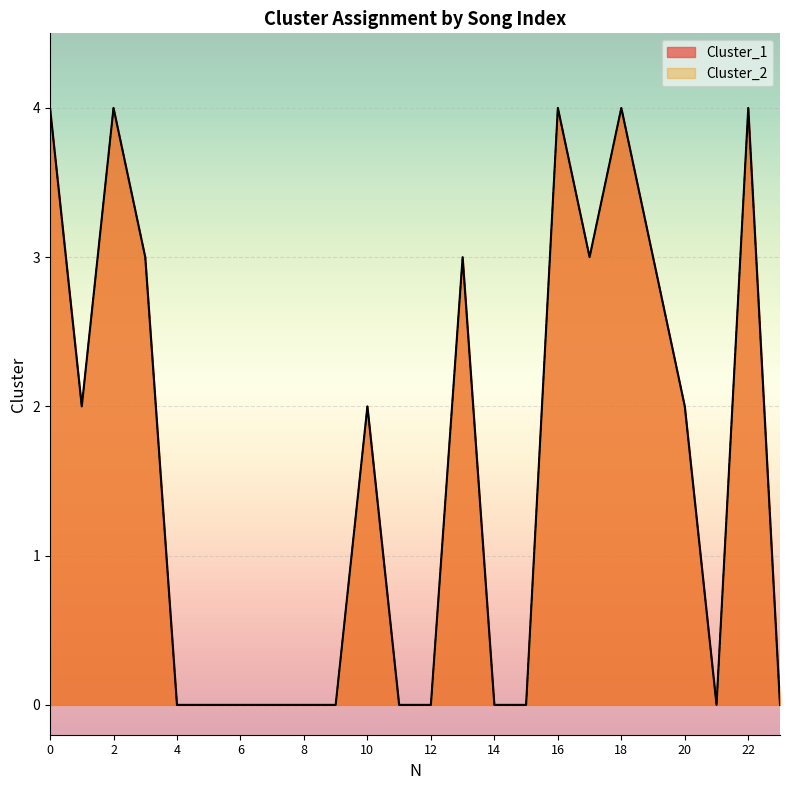

Reading right to left, list all the values displayed in this chart.

Cluster_1: 23=0	22=4	21=0	20=2	19=3	18=4	17=3	16=4	15=0	14=0	13=3	12=0	11=0	10=2	9=0	8=0	7=0	6=0	5=0	4=0	3=3	2=4	1=2	0=4
Cluster_2: 23=0	22=4	21=0	20=2	19=3	18=4	17=3	16=4	15=0	14=0	13=3	12=0	11=0	10=2	9=0	8=0	7=0	6=0	5=0	4=0	3=3	2=4	1=2	0=4